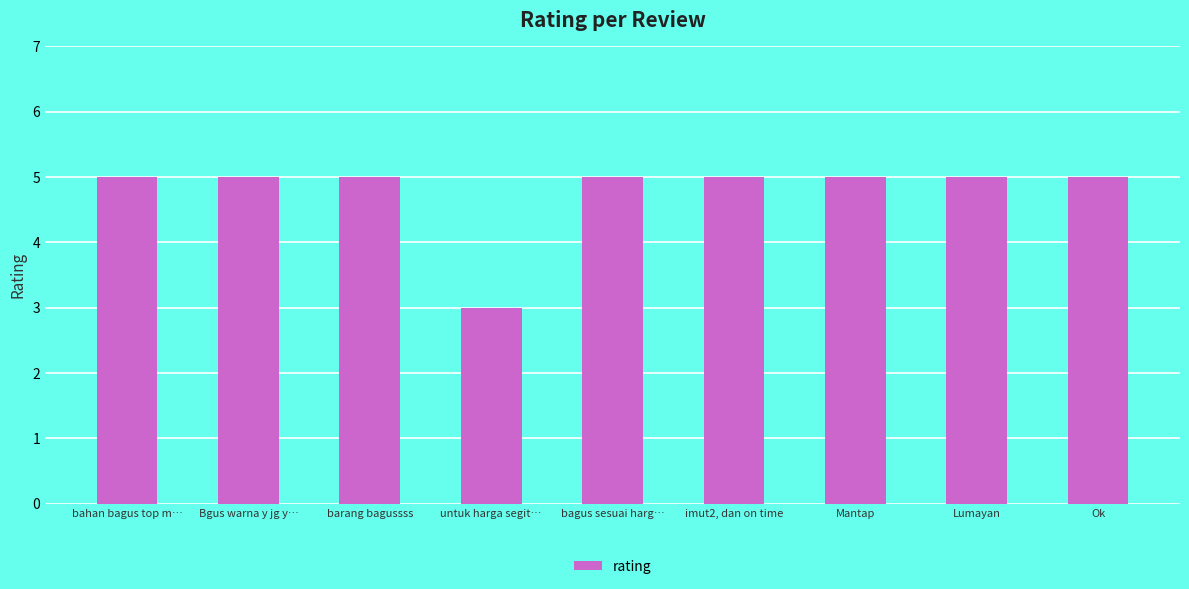

Is it true that the value at bagus sesuai harg… is 7?

False